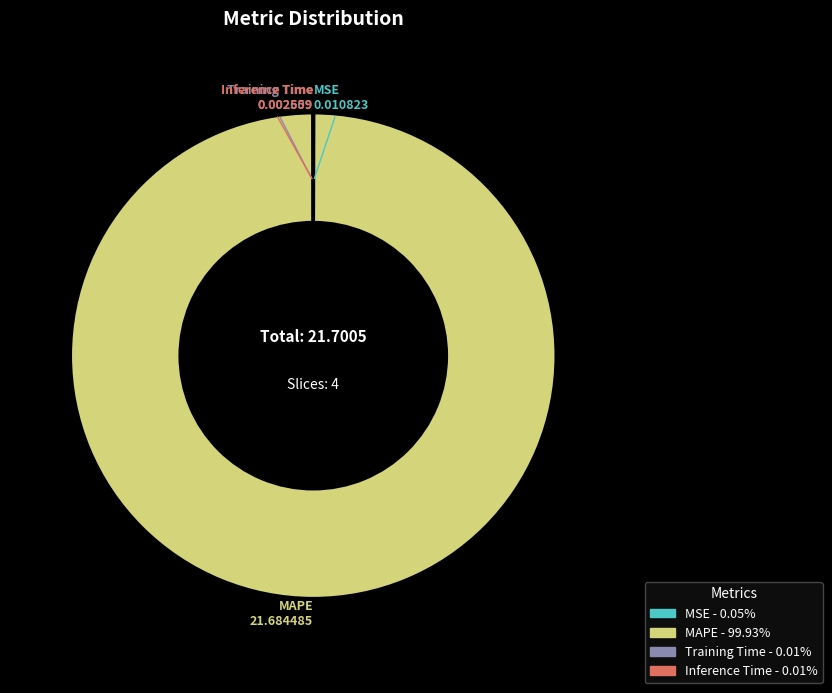

Does any single category account for the majority?

Yes